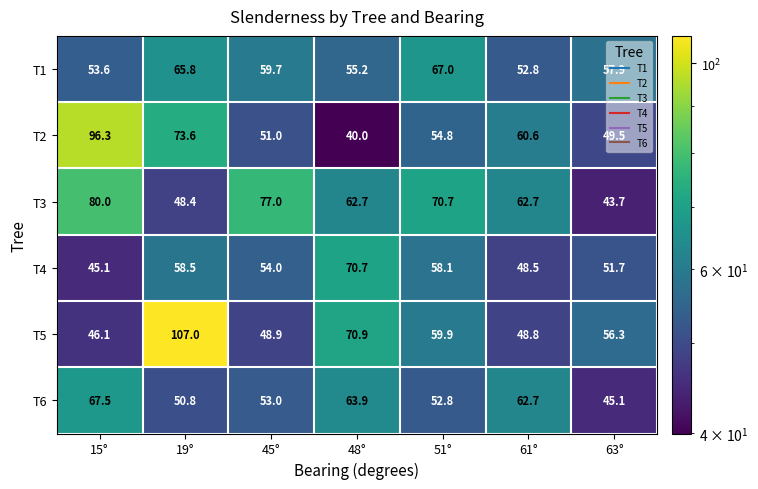

Rank the series by their maximum value, from lowest to highest.

T1, T6, T4, T3, T2, T5